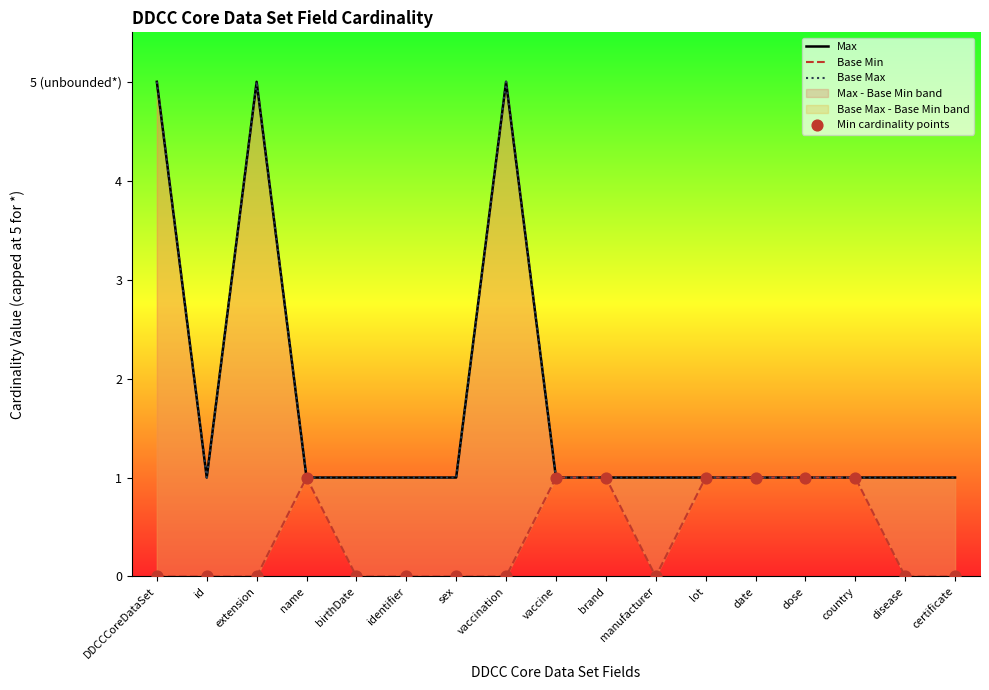

At how many categories does at least one series exceed 3?

3